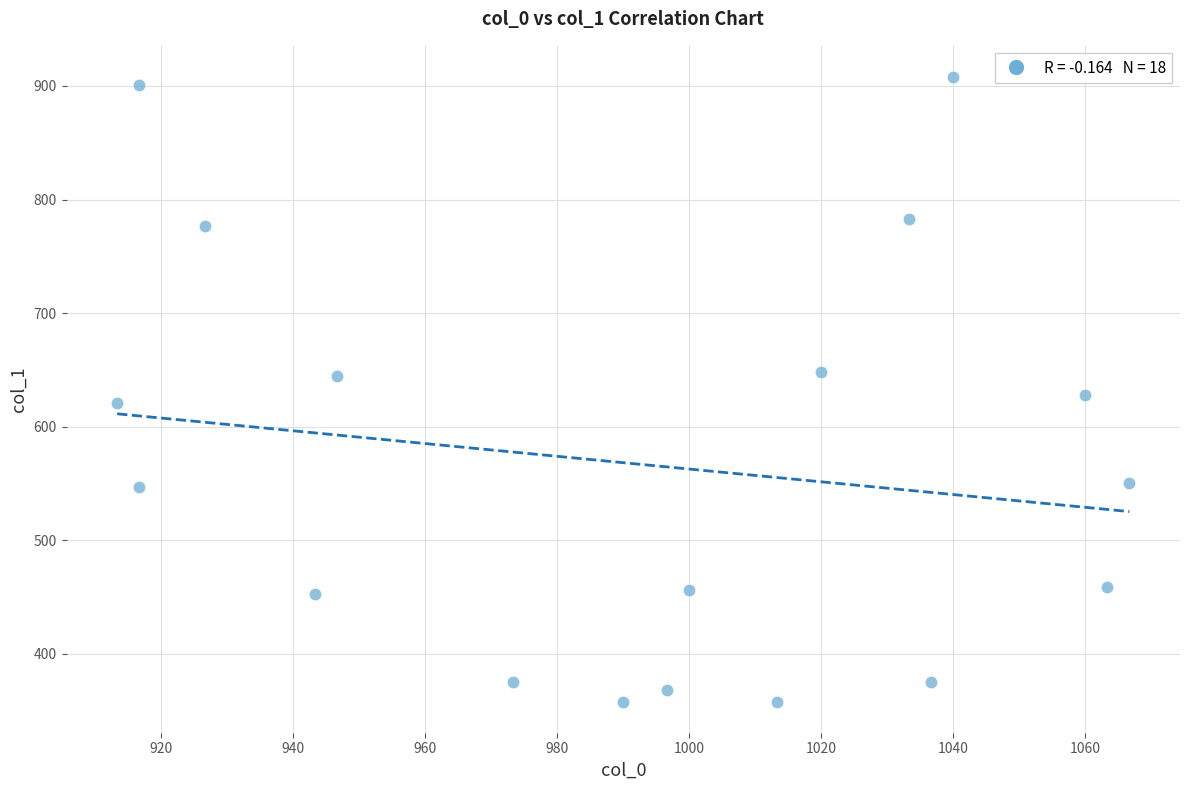

What is the range of Y values (max minus min)?

550.1